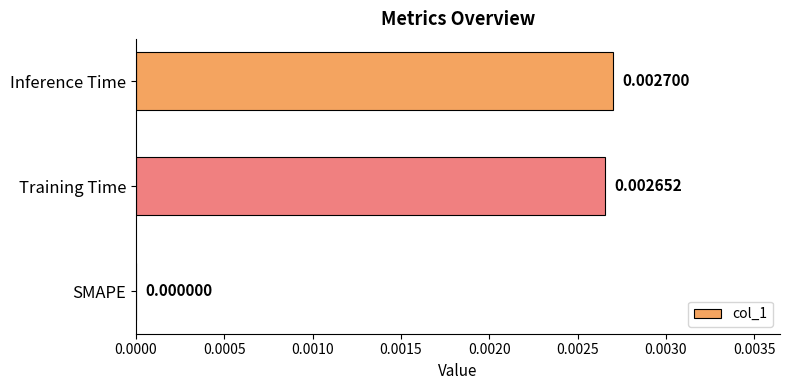

At which label is the value closest to 0?

SMAPE